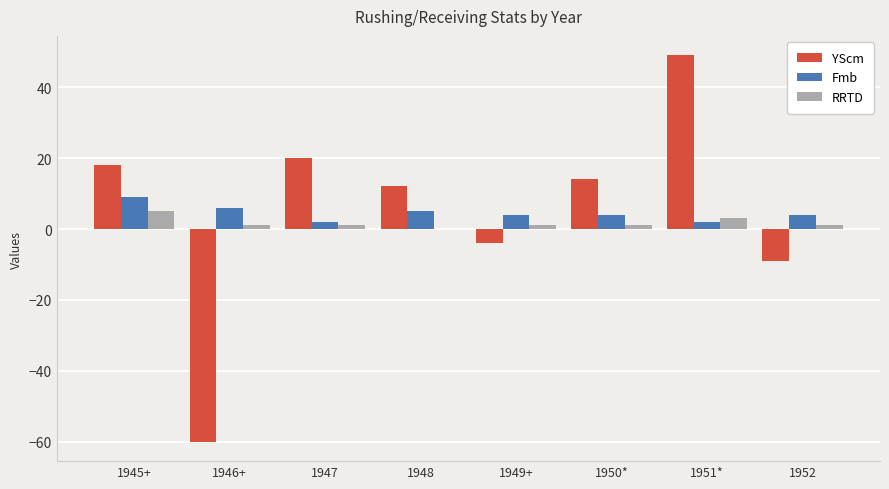

Are the bars horizontal?

No